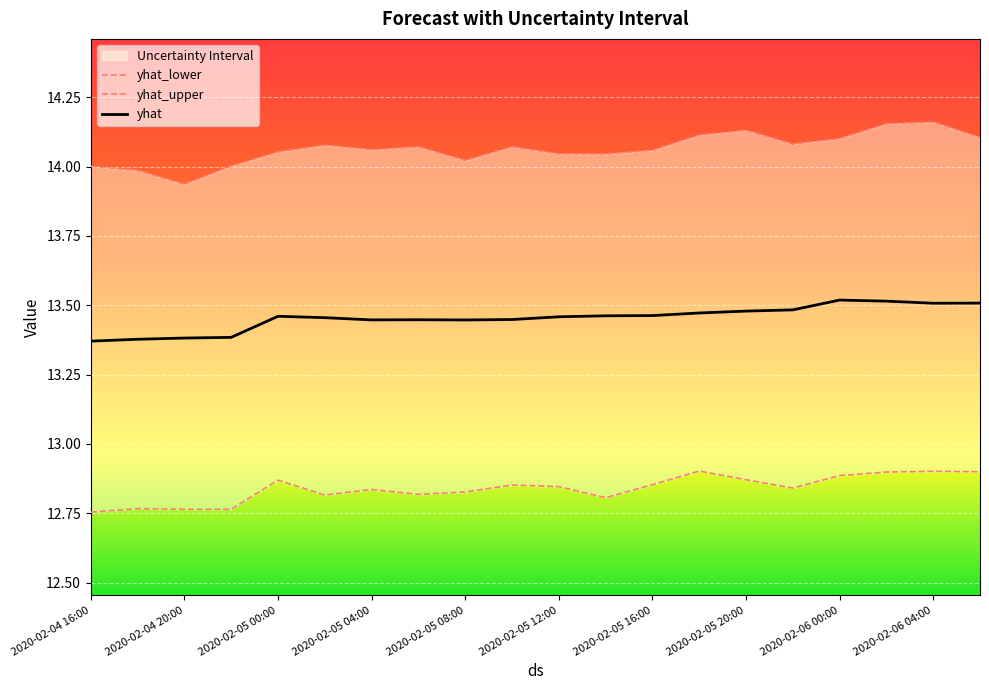

Where is the first local minimum for yhat_upper?

2020-02-04 20:00